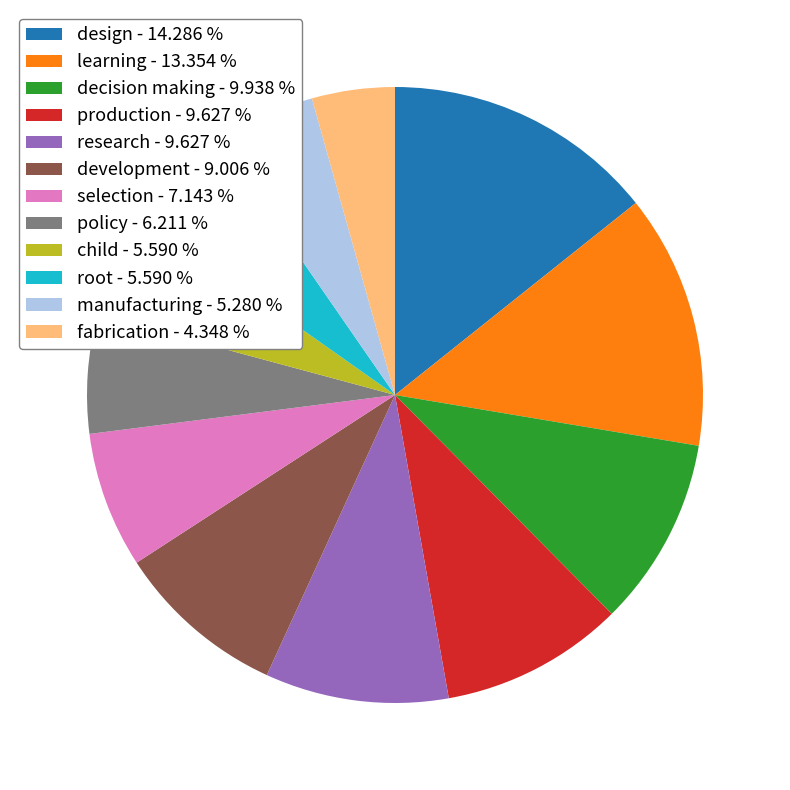

What is the smallest slice in the pie chart?

fabrication